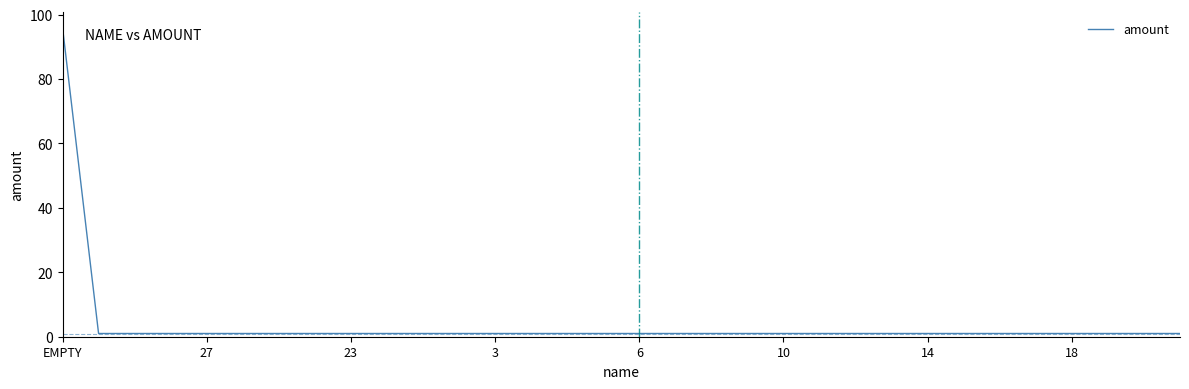

What is the greatest value displayed?

96